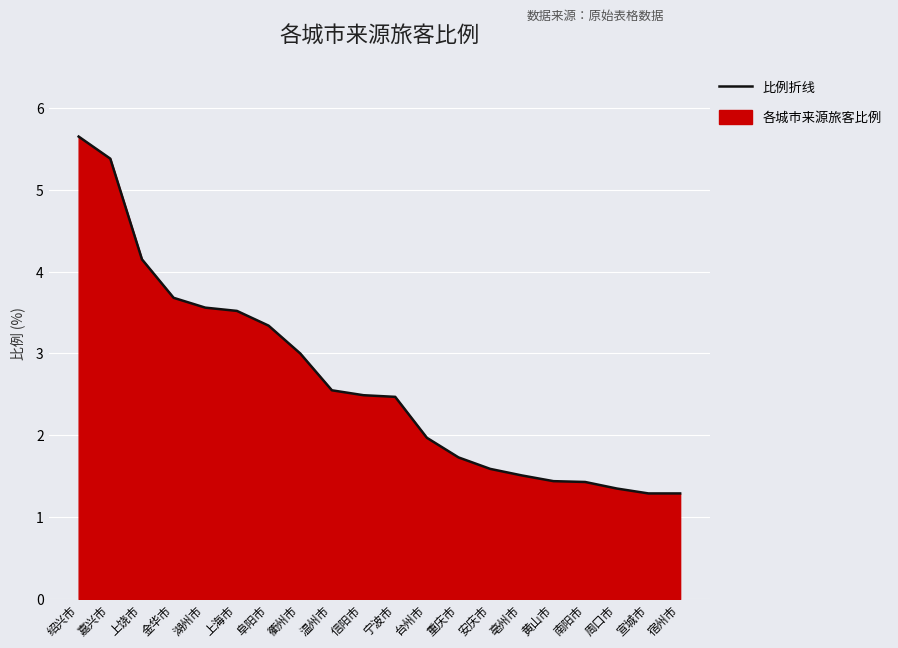

Read the value at 上海市.

3.5